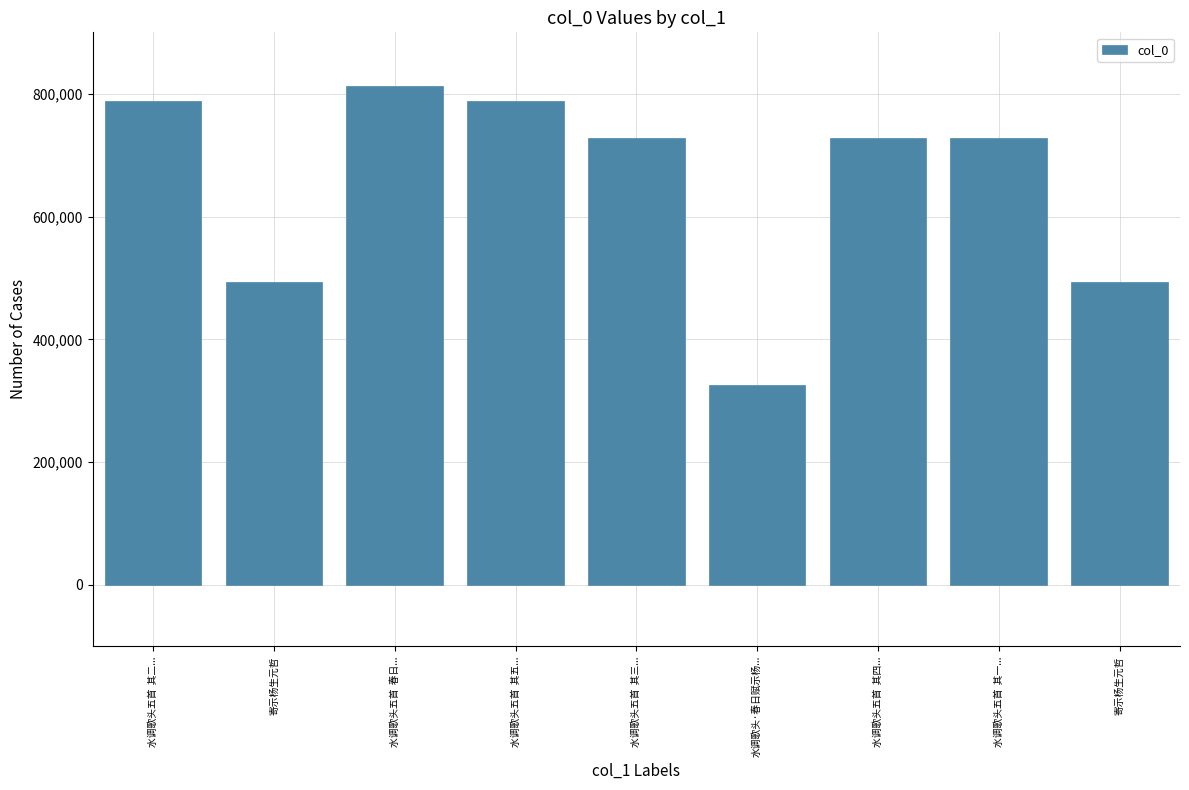

Are the bars grouped side by side (vs. stacked)?

No